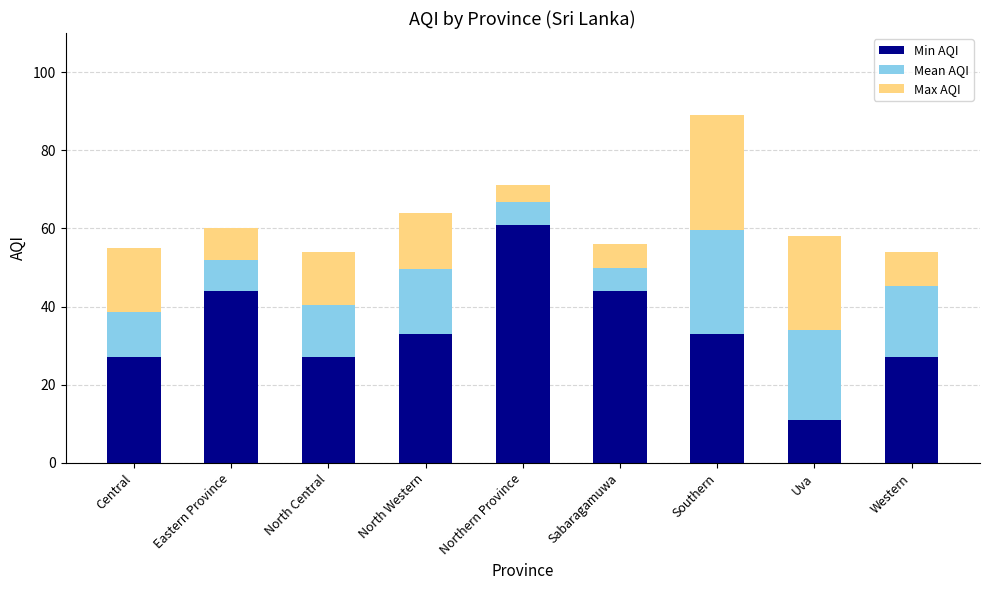

Which category has the highest value in the Min AQI series?

Northern Province